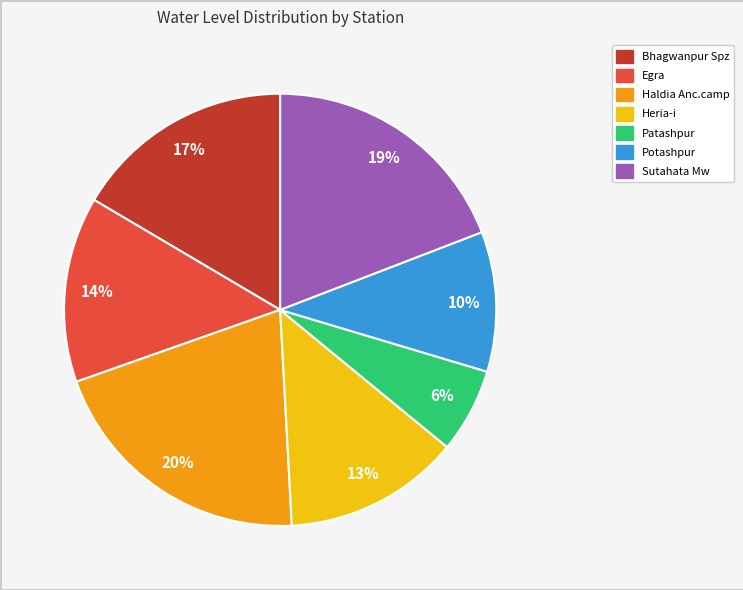

True or false: Sutahata Mw accounts for 4% of the total.

False